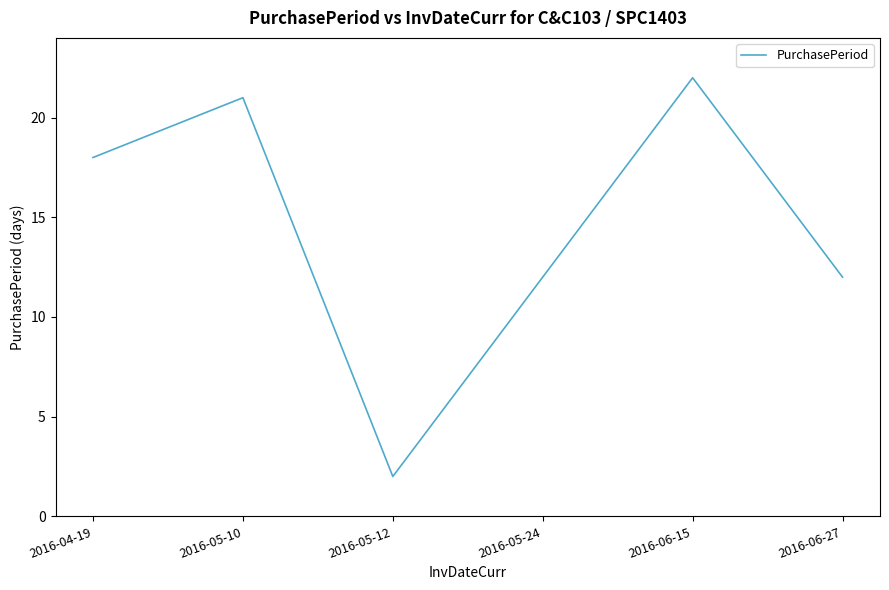

The value at 2016-05-24 is 12. True or false?

True